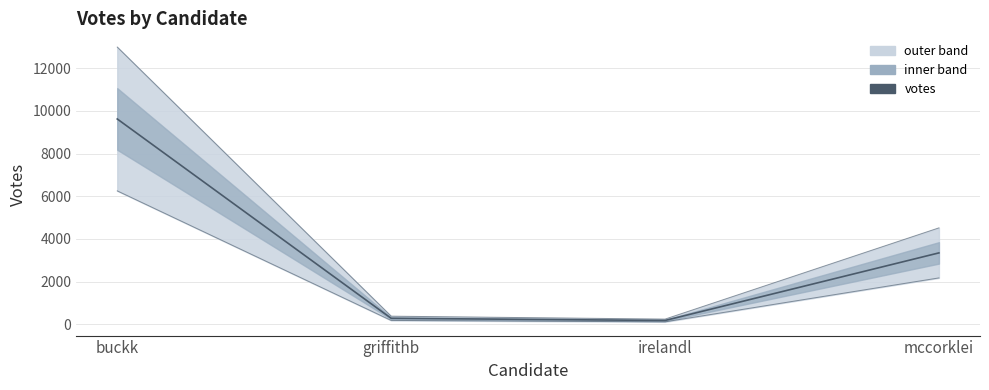

Where does the data first go above 3347?

buckk